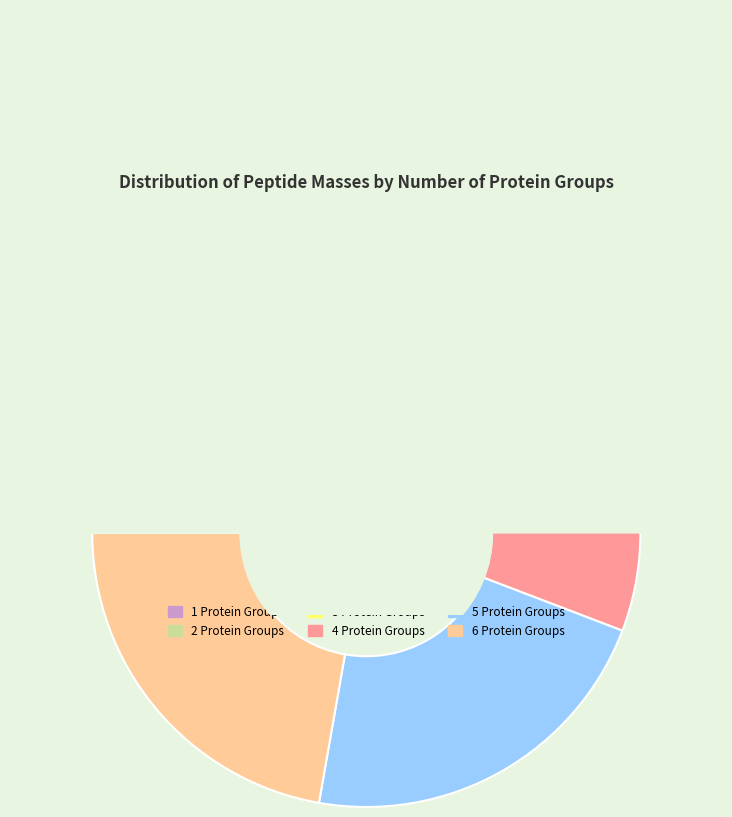

Count the number of slices in the pie.

6